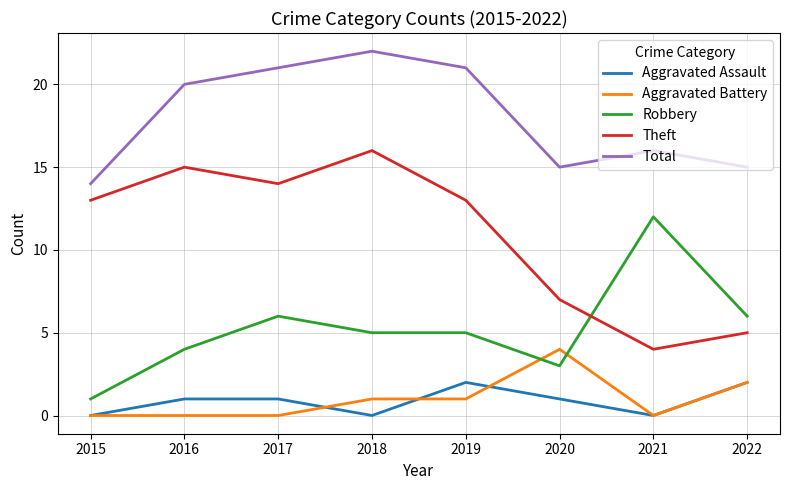

What is the sum of all Total values?

144